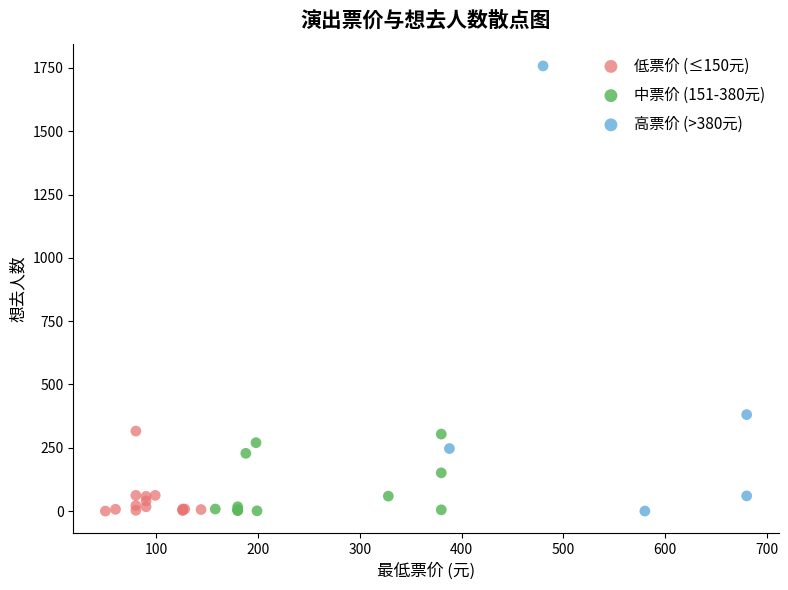

Which series has the widest spread of Y values?

高票价 (>380元)